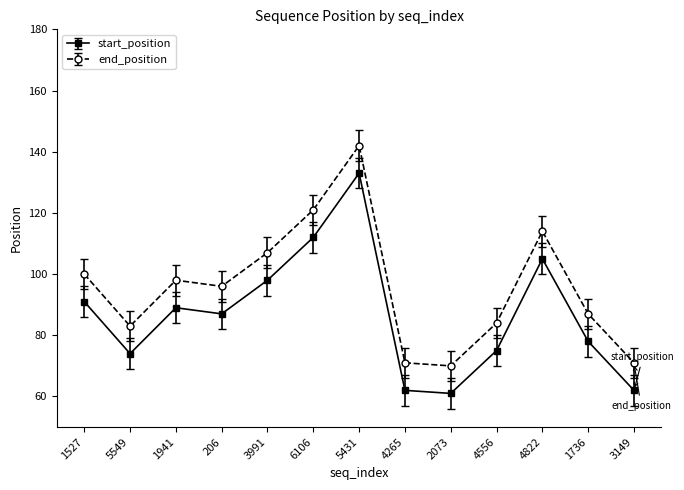

True or false: end_position and start_position cross at least once.

False